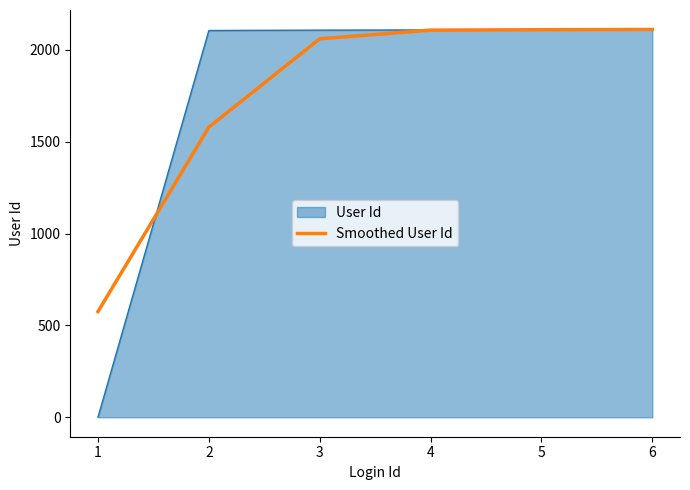

At 1, list the series in order from largest to smallest.

Smoothed User Id, User Id